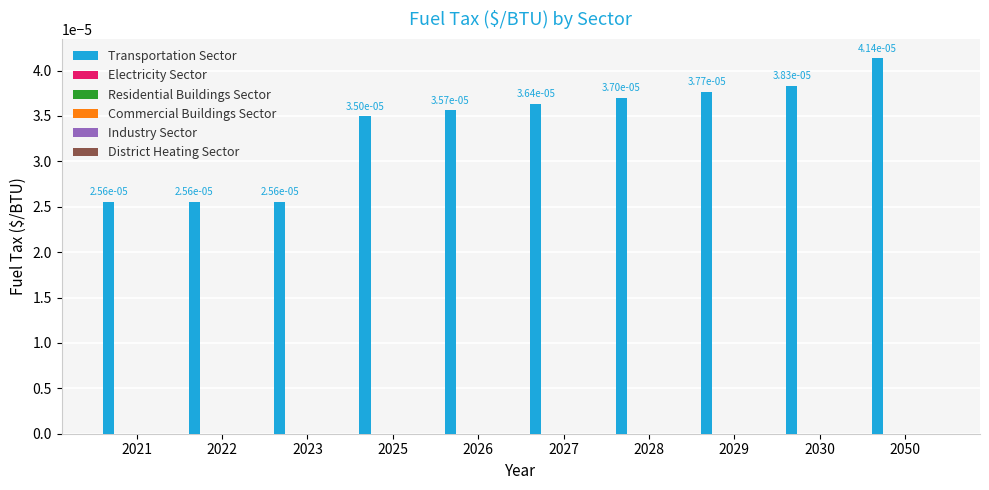

How many values are between 0 and 1?

10